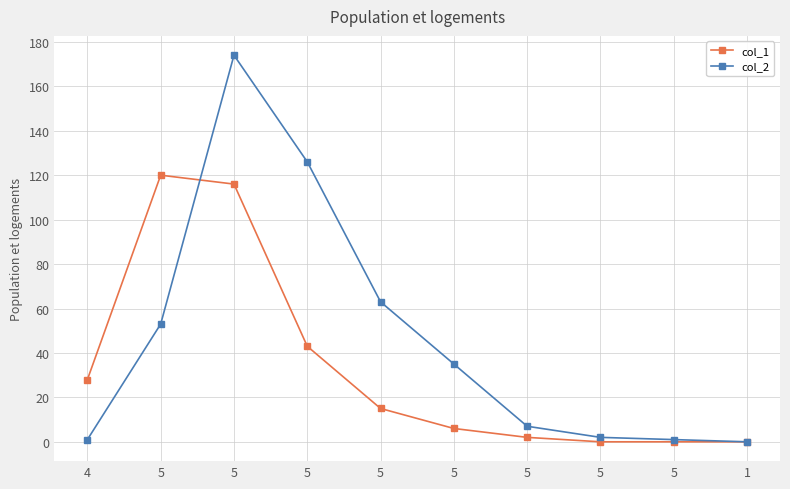

Which category has the lowest value in the col_1 series?

5